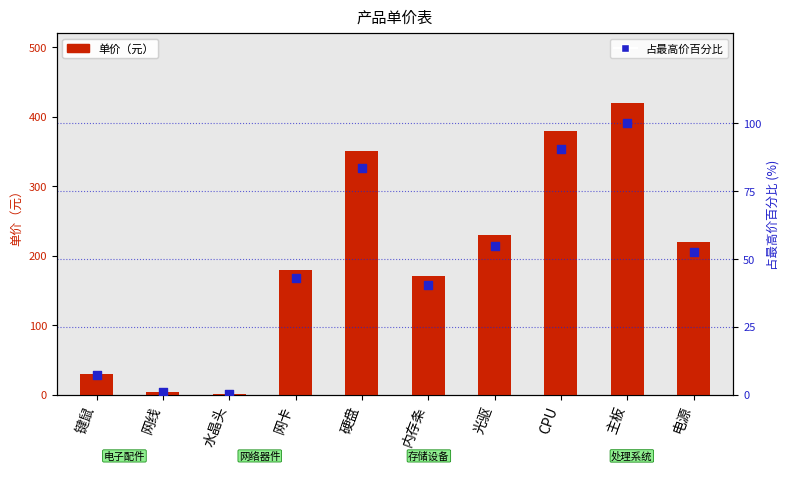

Which series has the largest total across all categories?

单价（元）